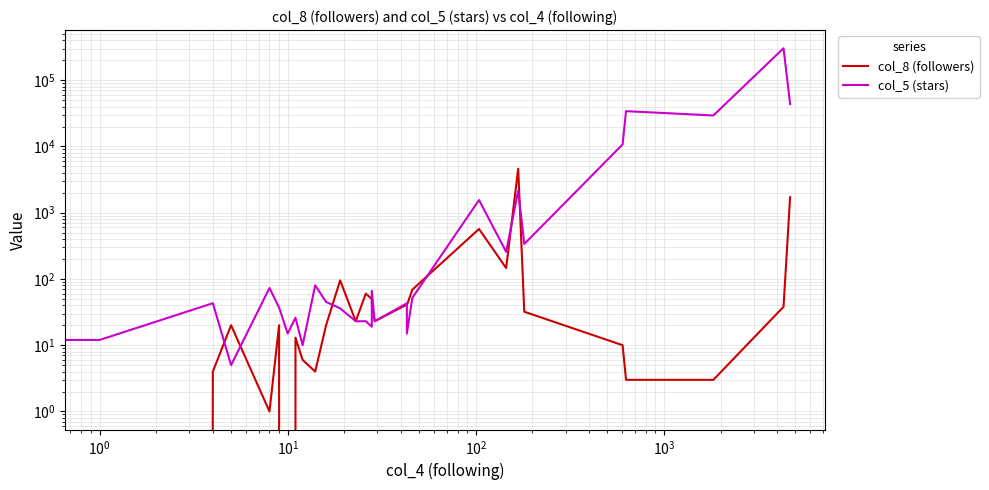

What is the highest value of the col_5 (stars) series?

303635